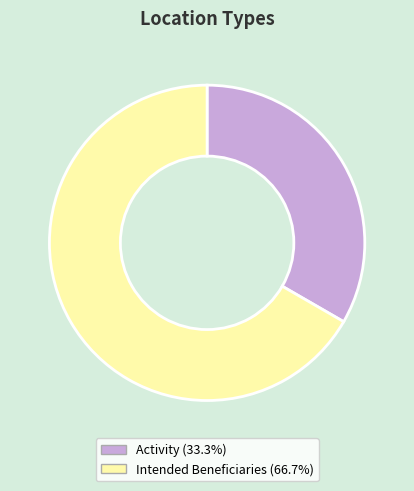

Between Activity and Intended Beneficiaries, which is larger?

Intended Beneficiaries